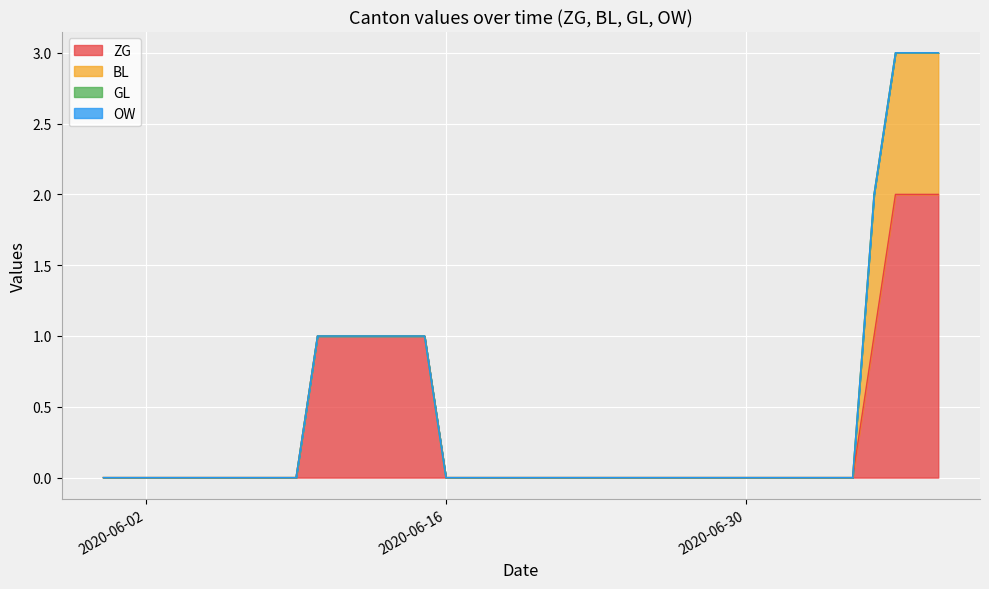

Reading left to right, transcribe all the data shown in this chart.

ZG: 0	0	0	0	0	0	0	0	0	0	1	1	1	1	1	1	0	0	0	0	0	0	0	0	0	0	0	0	0	0	0	0	0	0	0	0	1	2	2	2
BL: 0	0	0	0	0	0	0	0	0	0	0	0	0	0	0	0	0	0	0	0	0	0	0	0	0	0	0	0	0	0	0	0	0	0	0	0	1	1	1	1
GL: 0	0	0	0	0	0	0	0	0	0	0	0	0	0	0	0	0	0	0	0	0	0	0	0	0	0	0	0	0	0	0	0	0	0	0	0	0	0	0	0
OW: 0	0	0	0	0	0	0	0	0	0	0	0	0	0	0	0	0	0	0	0	0	0	0	0	0	0	0	0	0	0	0	0	0	0	0	0	0	0	0	0